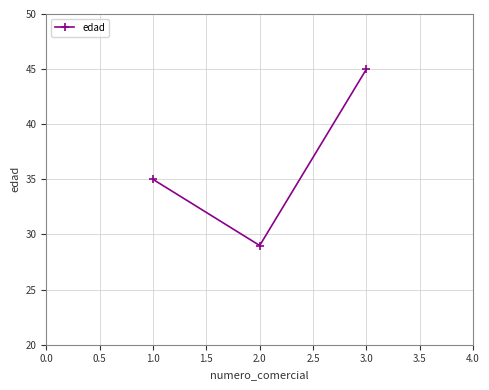

Where is the data nearest to the value 37?

1.0